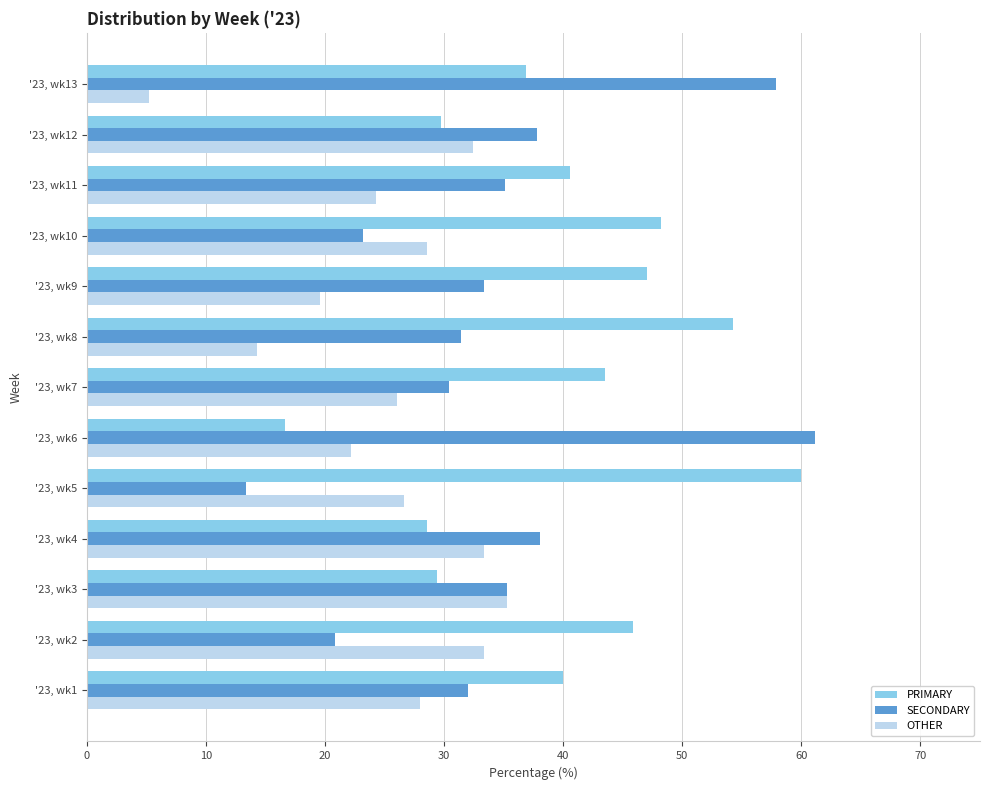

Which series has the largest total across all categories?

PRIMARY